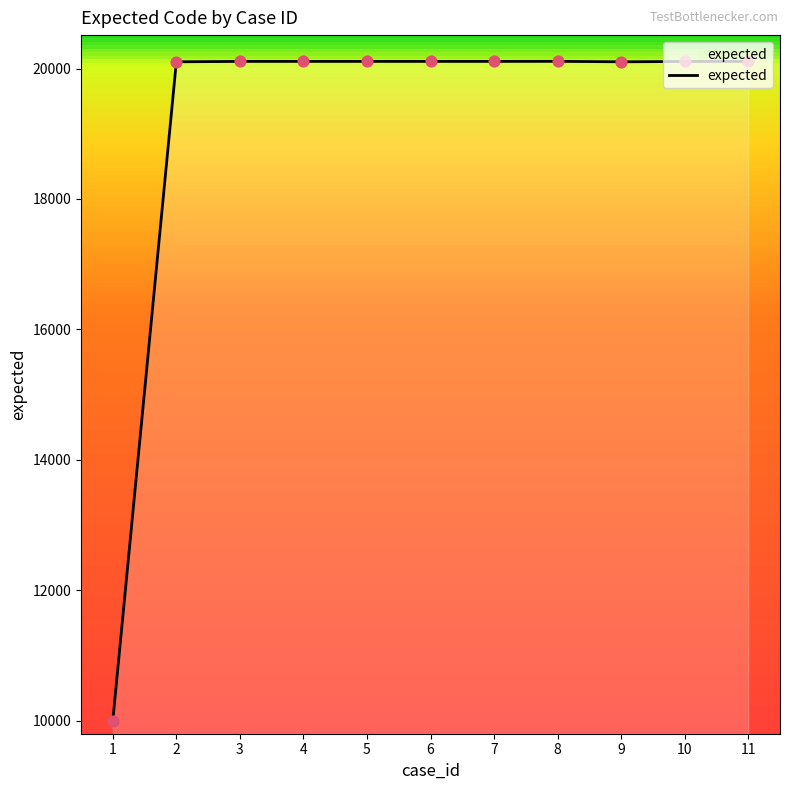

What is the ratio of the value at 10 to the value at 3?

1.0